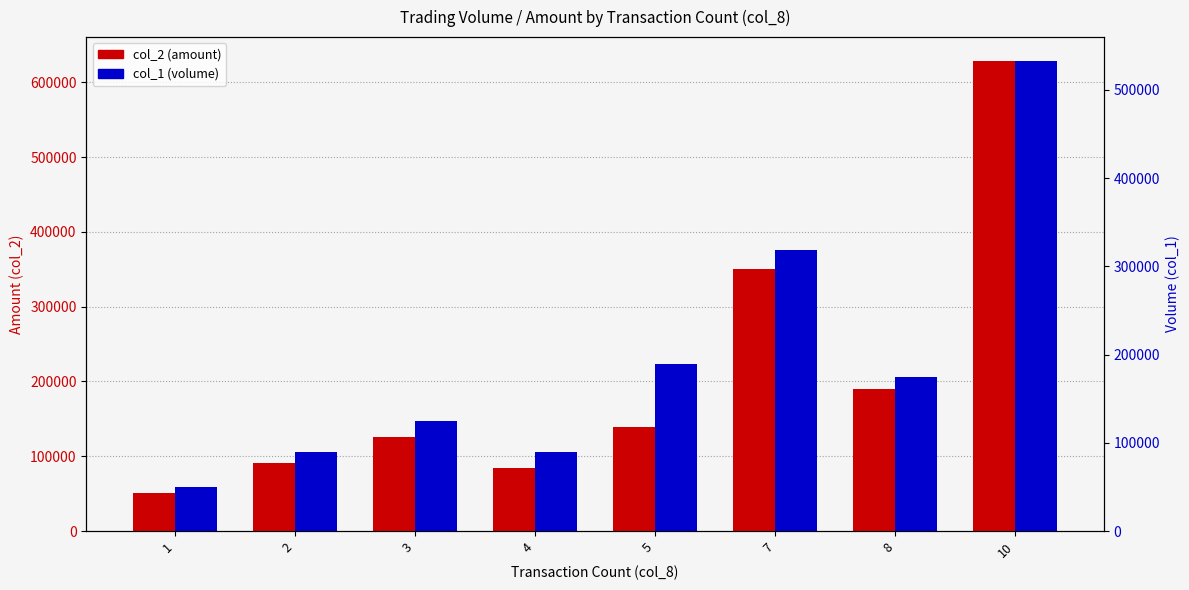

What is the difference between the maximum and minimum values in the col_1 (volume) series?

483000